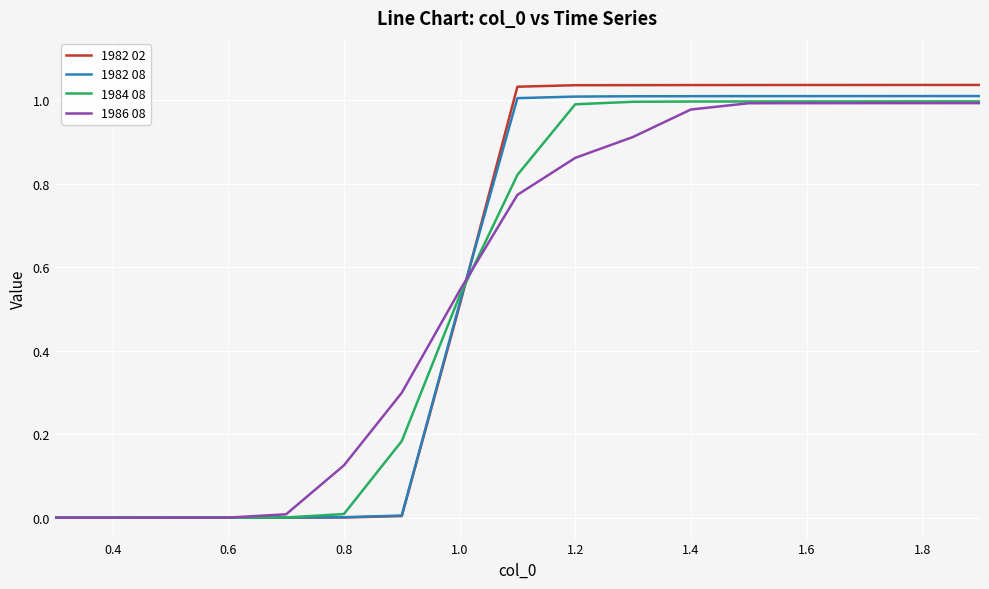

Which series has the largest range (max minus min)?

1982 02